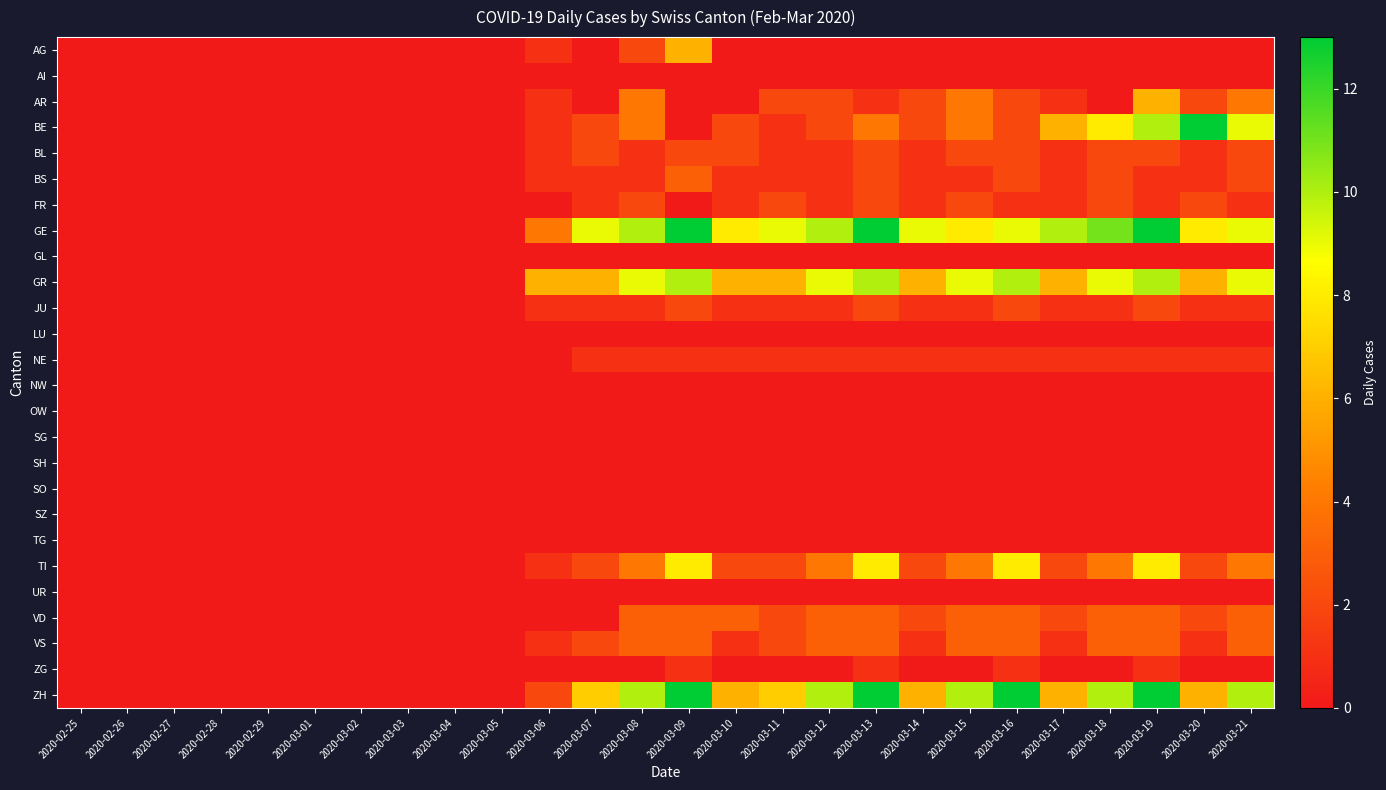

Reading right to left, extract all data points from this chart.

AG: 2020-03-21=0	2020-03-20=0	2020-03-19=0	2020-03-18=0	2020-03-17=0	2020-03-16=0	2020-03-15=0	2020-03-14=0	2020-03-13=0	2020-03-12=0	2020-03-11=0	2020-03-10=0	2020-03-09=6	2020-03-08=2	2020-03-07=0	2020-03-06=1	2020-03-05=0	2020-03-04=0	2020-03-03=0	2020-03-02=0	2020-03-01=0	2020-02-29=0	2020-02-28=0	2020-02-27=0	2020-02-26=0	2020-02-25=0
AI: 2020-03-21=0	2020-03-20=0	2020-03-19=0	2020-03-18=0	2020-03-17=0	2020-03-16=0	2020-03-15=0	2020-03-14=0	2020-03-13=0	2020-03-12=0	2020-03-11=0	2020-03-10=0	2020-03-09=0	2020-03-08=0	2020-03-07=0	2020-03-06=0	2020-03-05=0	2020-03-04=0	2020-03-03=0	2020-03-02=0	2020-03-01=0	2020-02-29=0	2020-02-28=0	2020-02-27=0	2020-02-26=0	2020-02-25=0
AR: 2020-03-21=4	2020-03-20=2	2020-03-19=6	2020-03-18=0	2020-03-17=1	2020-03-16=2	2020-03-15=4	2020-03-14=2	2020-03-13=1	2020-03-12=2	2020-03-11=2	2020-03-10=0	2020-03-09=0	2020-03-08=4	2020-03-07=0	2020-03-06=1	2020-03-05=0	2020-03-04=0	2020-03-03=0	2020-03-02=0	2020-03-01=0	2020-02-29=0	2020-02-28=0	2020-02-27=0	2020-02-26=0	2020-02-25=0
BE: 2020-03-21=9	2020-03-20=13	2020-03-19=10	2020-03-18=8	2020-03-17=6	2020-03-16=2	2020-03-15=4	2020-03-14=2	2020-03-13=4	2020-03-12=2	2020-03-11=1	2020-03-10=2	2020-03-09=0	2020-03-08=4	2020-03-07=2	2020-03-06=1	2020-03-05=0	2020-03-04=0	2020-03-03=0	2020-03-02=0	2020-03-01=0	2020-02-29=0	2020-02-28=0	2020-02-27=0	2020-02-26=0	2020-02-25=0
BL: 2020-03-21=2	2020-03-20=1	2020-03-19=2	2020-03-18=2	2020-03-17=1	2020-03-16=2	2020-03-15=2	2020-03-14=1	2020-03-13=2	2020-03-12=1	2020-03-11=1	2020-03-10=2	2020-03-09=2	2020-03-08=1	2020-03-07=2	2020-03-06=1	2020-03-05=0	2020-03-04=0	2020-03-03=0	2020-03-02=0	2020-03-01=0	2020-02-29=0	2020-02-28=0	2020-02-27=0	2020-02-26=0	2020-02-25=0
BS: 2020-03-21=2	2020-03-20=1	2020-03-19=1	2020-03-18=2	2020-03-17=1	2020-03-16=2	2020-03-15=1	2020-03-14=1	2020-03-13=2	2020-03-12=1	2020-03-11=1	2020-03-10=1	2020-03-09=3	2020-03-08=1	2020-03-07=1	2020-03-06=1	2020-03-05=0	2020-03-04=0	2020-03-03=0	2020-03-02=0	2020-03-01=0	2020-02-29=0	2020-02-28=0	2020-02-27=0	2020-02-26=0	2020-02-25=0
FR: 2020-03-21=1	2020-03-20=2	2020-03-19=1	2020-03-18=2	2020-03-17=1	2020-03-16=1	2020-03-15=2	2020-03-14=1	2020-03-13=2	2020-03-12=1	2020-03-11=2	2020-03-10=1	2020-03-09=0	2020-03-08=2	2020-03-07=1	2020-03-06=0	2020-03-05=0	2020-03-04=0	2020-03-03=0	2020-03-02=0	2020-03-01=0	2020-02-29=0	2020-02-28=0	2020-02-27=0	2020-02-26=0	2020-02-25=0
GE: 2020-03-21=9	2020-03-20=8	2020-03-19=13	2020-03-18=11	2020-03-17=10	2020-03-16=9	2020-03-15=8	2020-03-14=9	2020-03-13=13	2020-03-12=10	2020-03-11=9	2020-03-10=8	2020-03-09=13	2020-03-08=10	2020-03-07=9	2020-03-06=4	2020-03-05=0	2020-03-04=0	2020-03-03=0	2020-03-02=0	2020-03-01=0	2020-02-29=0	2020-02-28=0	2020-02-27=0	2020-02-26=0	2020-02-25=0
GL: 2020-03-21=0	2020-03-20=0	2020-03-19=0	2020-03-18=0	2020-03-17=0	2020-03-16=0	2020-03-15=0	2020-03-14=0	2020-03-13=0	2020-03-12=0	2020-03-11=0	2020-03-10=0	2020-03-09=0	2020-03-08=0	2020-03-07=0	2020-03-06=0	2020-03-05=0	2020-03-04=0	2020-03-03=0	2020-03-02=0	2020-03-01=0	2020-02-29=0	2020-02-28=0	2020-02-27=0	2020-02-26=0	2020-02-25=0
GR: 2020-03-21=9	2020-03-20=6	2020-03-19=10	2020-03-18=9	2020-03-17=6	2020-03-16=10	2020-03-15=9	2020-03-14=6	2020-03-13=10	2020-03-12=9	2020-03-11=6	2020-03-10=6	2020-03-09=10	2020-03-08=9	2020-03-07=6	2020-03-06=6	2020-03-05=0	2020-03-04=0	2020-03-03=0	2020-03-02=0	2020-03-01=0	2020-02-29=0	2020-02-28=0	2020-02-27=0	2020-02-26=0	2020-02-25=0
JU: 2020-03-21=1	2020-03-20=1	2020-03-19=2	2020-03-18=1	2020-03-17=1	2020-03-16=2	2020-03-15=1	2020-03-14=1	2020-03-13=2	2020-03-12=1	2020-03-11=1	2020-03-10=1	2020-03-09=2	2020-03-08=1	2020-03-07=1	2020-03-06=1	2020-03-05=0	2020-03-04=0	2020-03-03=0	2020-03-02=0	2020-03-01=0	2020-02-29=0	2020-02-28=0	2020-02-27=0	2020-02-26=0	2020-02-25=0
LU: 2020-03-21=0	2020-03-20=0	2020-03-19=0	2020-03-18=0	2020-03-17=0	2020-03-16=0	2020-03-15=0	2020-03-14=0	2020-03-13=0	2020-03-12=0	2020-03-11=0	2020-03-10=0	2020-03-09=0	2020-03-08=0	2020-03-07=0	2020-03-06=0	2020-03-05=0	2020-03-04=0	2020-03-03=0	2020-03-02=0	2020-03-01=0	2020-02-29=0	2020-02-28=0	2020-02-27=0	2020-02-26=0	2020-02-25=0
NE: 2020-03-21=1	2020-03-20=1	2020-03-19=1	2020-03-18=1	2020-03-17=1	2020-03-16=1	2020-03-15=1	2020-03-14=1	2020-03-13=1	2020-03-12=1	2020-03-11=1	2020-03-10=1	2020-03-09=1	2020-03-08=1	2020-03-07=1	2020-03-06=0	2020-03-05=0	2020-03-04=0	2020-03-03=0	2020-03-02=0	2020-03-01=0	2020-02-29=0	2020-02-28=0	2020-02-27=0	2020-02-26=0	2020-02-25=0
NW: 2020-03-21=0	2020-03-20=0	2020-03-19=0	2020-03-18=0	2020-03-17=0	2020-03-16=0	2020-03-15=0	2020-03-14=0	2020-03-13=0	2020-03-12=0	2020-03-11=0	2020-03-10=0	2020-03-09=0	2020-03-08=0	2020-03-07=0	2020-03-06=0	2020-03-05=0	2020-03-04=0	2020-03-03=0	2020-03-02=0	2020-03-01=0	2020-02-29=0	2020-02-28=0	2020-02-27=0	2020-02-26=0	2020-02-25=0
OW: 2020-03-21=0	2020-03-20=0	2020-03-19=0	2020-03-18=0	2020-03-17=0	2020-03-16=0	2020-03-15=0	2020-03-14=0	2020-03-13=0	2020-03-12=0	2020-03-11=0	2020-03-10=0	2020-03-09=0	2020-03-08=0	2020-03-07=0	2020-03-06=0	2020-03-05=0	2020-03-04=0	2020-03-03=0	2020-03-02=0	2020-03-01=0	2020-02-29=0	2020-02-28=0	2020-02-27=0	2020-02-26=0	2020-02-25=0
SG: 2020-03-21=0	2020-03-20=0	2020-03-19=0	2020-03-18=0	2020-03-17=0	2020-03-16=0	2020-03-15=0	2020-03-14=0	2020-03-13=0	2020-03-12=0	2020-03-11=0	2020-03-10=0	2020-03-09=0	2020-03-08=0	2020-03-07=0	2020-03-06=0	2020-03-05=0	2020-03-04=0	2020-03-03=0	2020-03-02=0	2020-03-01=0	2020-02-29=0	2020-02-28=0	2020-02-27=0	2020-02-26=0	2020-02-25=0
SH: 2020-03-21=0	2020-03-20=0	2020-03-19=0	2020-03-18=0	2020-03-17=0	2020-03-16=0	2020-03-15=0	2020-03-14=0	2020-03-13=0	2020-03-12=0	2020-03-11=0	2020-03-10=0	2020-03-09=0	2020-03-08=0	2020-03-07=0	2020-03-06=0	2020-03-05=0	2020-03-04=0	2020-03-03=0	2020-03-02=0	2020-03-01=0	2020-02-29=0	2020-02-28=0	2020-02-27=0	2020-02-26=0	2020-02-25=0
SO: 2020-03-21=0	2020-03-20=0	2020-03-19=0	2020-03-18=0	2020-03-17=0	2020-03-16=0	2020-03-15=0	2020-03-14=0	2020-03-13=0	2020-03-12=0	2020-03-11=0	2020-03-10=0	2020-03-09=0	2020-03-08=0	2020-03-07=0	2020-03-06=0	2020-03-05=0	2020-03-04=0	2020-03-03=0	2020-03-02=0	2020-03-01=0	2020-02-29=0	2020-02-28=0	2020-02-27=0	2020-02-26=0	2020-02-25=0
SZ: 2020-03-21=0	2020-03-20=0	2020-03-19=0	2020-03-18=0	2020-03-17=0	2020-03-16=0	2020-03-15=0	2020-03-14=0	2020-03-13=0	2020-03-12=0	2020-03-11=0	2020-03-10=0	2020-03-09=0	2020-03-08=0	2020-03-07=0	2020-03-06=0	2020-03-05=0	2020-03-04=0	2020-03-03=0	2020-03-02=0	2020-03-01=0	2020-02-29=0	2020-02-28=0	2020-02-27=0	2020-02-26=0	2020-02-25=0
TG: 2020-03-21=0	2020-03-20=0	2020-03-19=0	2020-03-18=0	2020-03-17=0	2020-03-16=0	2020-03-15=0	2020-03-14=0	2020-03-13=0	2020-03-12=0	2020-03-11=0	2020-03-10=0	2020-03-09=0	2020-03-08=0	2020-03-07=0	2020-03-06=0	2020-03-05=0	2020-03-04=0	2020-03-03=0	2020-03-02=0	2020-03-01=0	2020-02-29=0	2020-02-28=0	2020-02-27=0	2020-02-26=0	2020-02-25=0
TI: 2020-03-21=4	2020-03-20=2	2020-03-19=8	2020-03-18=4	2020-03-17=2	2020-03-16=8	2020-03-15=4	2020-03-14=2	2020-03-13=8	2020-03-12=4	2020-03-11=2	2020-03-10=2	2020-03-09=8	2020-03-08=4	2020-03-07=2	2020-03-06=1	2020-03-05=0	2020-03-04=0	2020-03-03=0	2020-03-02=0	2020-03-01=0	2020-02-29=0	2020-02-28=0	2020-02-27=0	2020-02-26=0	2020-02-25=0
UR: 2020-03-21=0	2020-03-20=0	2020-03-19=0	2020-03-18=0	2020-03-17=0	2020-03-16=0	2020-03-15=0	2020-03-14=0	2020-03-13=0	2020-03-12=0	2020-03-11=0	2020-03-10=0	2020-03-09=0	2020-03-08=0	2020-03-07=0	2020-03-06=0	2020-03-05=0	2020-03-04=0	2020-03-03=0	2020-03-02=0	2020-03-01=0	2020-02-29=0	2020-02-28=0	2020-02-27=0	2020-02-26=0	2020-02-25=0
VD: 2020-03-21=3	2020-03-20=2	2020-03-19=3	2020-03-18=3	2020-03-17=2	2020-03-16=3	2020-03-15=3	2020-03-14=2	2020-03-13=3	2020-03-12=3	2020-03-11=2	2020-03-10=3	2020-03-09=3	2020-03-08=3	2020-03-07=0	2020-03-06=0	2020-03-05=0	2020-03-04=0	2020-03-03=0	2020-03-02=0	2020-03-01=0	2020-02-29=0	2020-02-28=0	2020-02-27=0	2020-02-26=0	2020-02-25=0
VS: 2020-03-21=3	2020-03-20=1	2020-03-19=3	2020-03-18=3	2020-03-17=1	2020-03-16=3	2020-03-15=3	2020-03-14=1	2020-03-13=3	2020-03-12=3	2020-03-11=2	2020-03-10=1	2020-03-09=3	2020-03-08=3	2020-03-07=2	2020-03-06=1	2020-03-05=0	2020-03-04=0	2020-03-03=0	2020-03-02=0	2020-03-01=0	2020-02-29=0	2020-02-28=0	2020-02-27=0	2020-02-26=0	2020-02-25=0
ZG: 2020-03-21=0	2020-03-20=0	2020-03-19=1	2020-03-18=0	2020-03-17=0	2020-03-16=1	2020-03-15=0	2020-03-14=0	2020-03-13=1	2020-03-12=0	2020-03-11=0	2020-03-10=0	2020-03-09=1	2020-03-08=0	2020-03-07=0	2020-03-06=0	2020-03-05=0	2020-03-04=0	2020-03-03=0	2020-03-02=0	2020-03-01=0	2020-02-29=0	2020-02-28=0	2020-02-27=0	2020-02-26=0	2020-02-25=0
ZH: 2020-03-21=10	2020-03-20=6	2020-03-19=13	2020-03-18=10	2020-03-17=6	2020-03-16=13	2020-03-15=10	2020-03-14=6	2020-03-13=13	2020-03-12=10	2020-03-11=7	2020-03-10=6	2020-03-09=13	2020-03-08=10	2020-03-07=7	2020-03-06=2	2020-03-05=0	2020-03-04=0	2020-03-03=0	2020-03-02=0	2020-03-01=0	2020-02-29=0	2020-02-28=0	2020-02-27=0	2020-02-26=0	2020-02-25=0